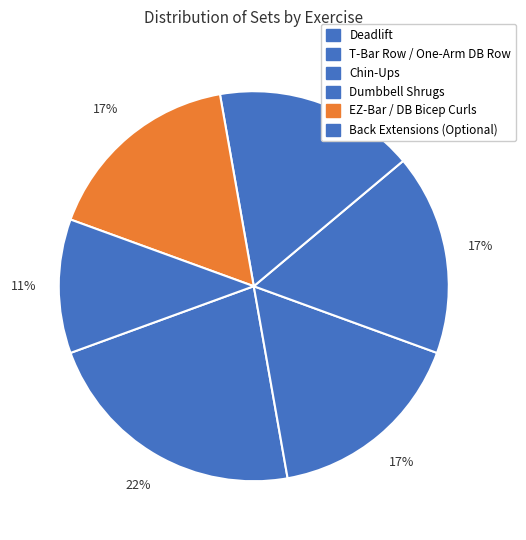

How many segments does this pie chart have?

6